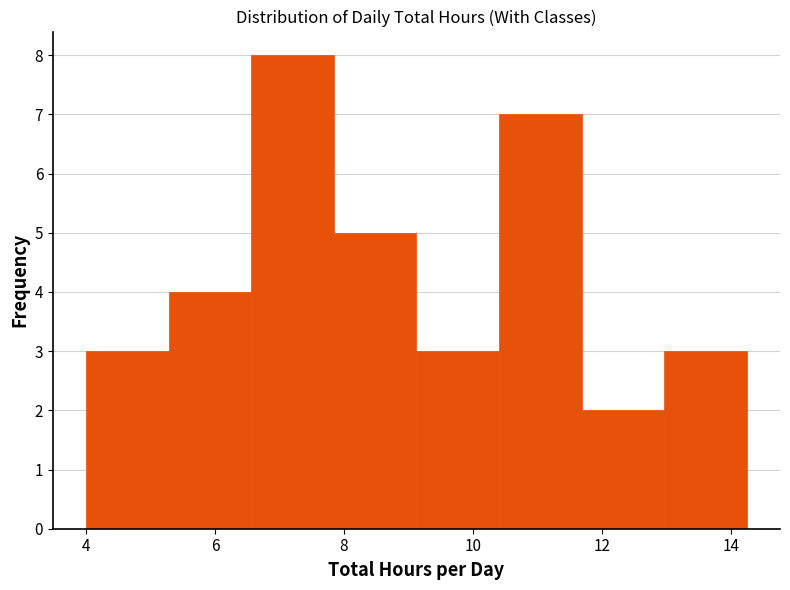

Reading left to right, list every bar in this chart as the range it spans on the x-axis followed by its height. Neither the bar edges nor the heights are printed on the chart, so give them approximately, as read against the axes.

4.0 to 5.2: 3
5.2 to 6.6: 4
6.6 to 7.8: 8
7.8 to 9.2: 5
9.2 to 10.4: 3
10.4 to 11.6: 7
11.6 to 13.0: 2
13.0 to 14.2: 3